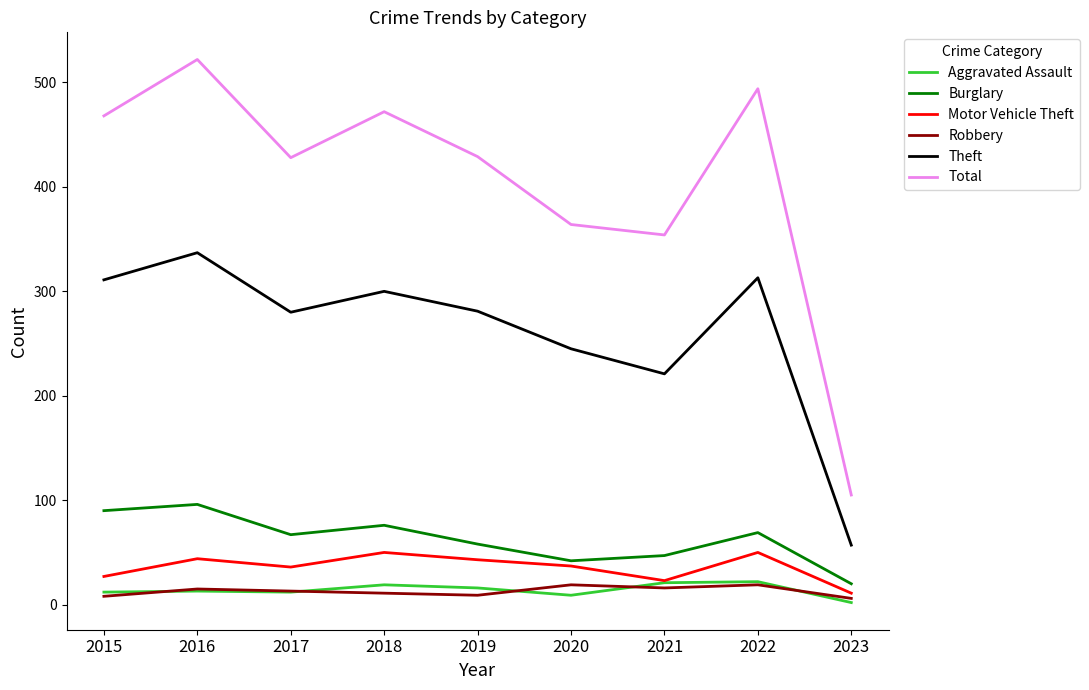

What is the difference between the maximum and second lowest values in the Robbery series?

11